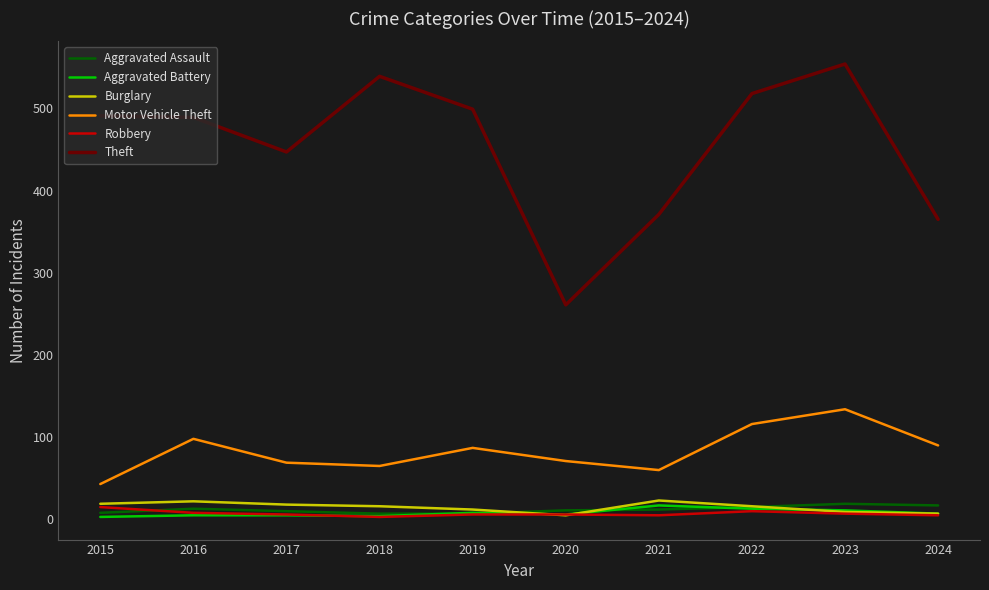

Which category has the lowest value in the Theft series?

2020